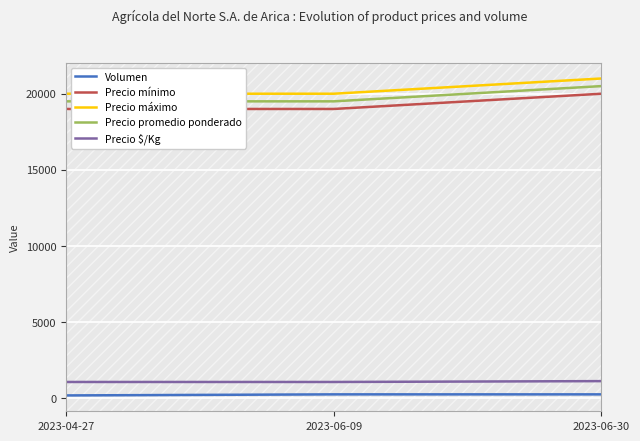

What position from the left is 2023-04-27?

1